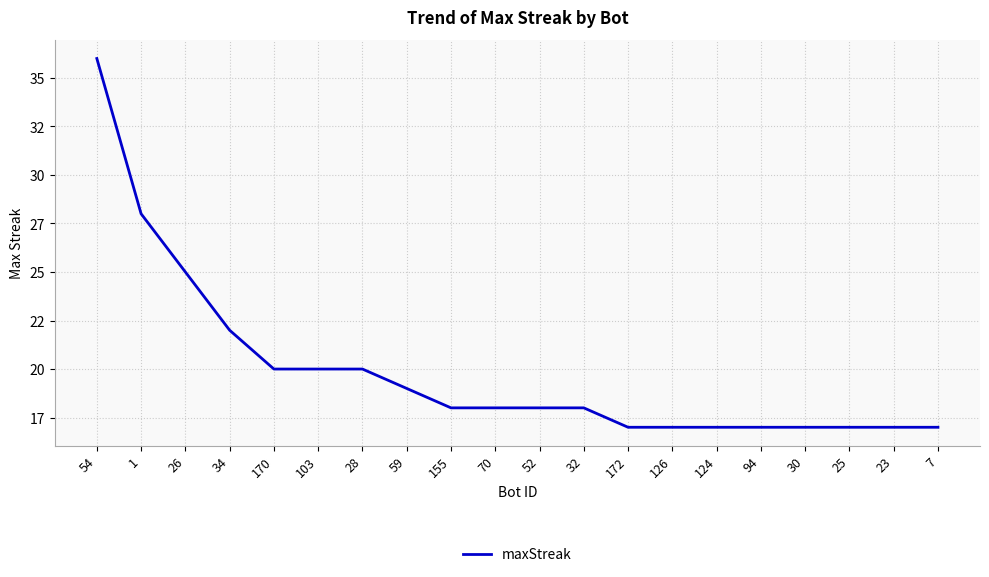

Approximately how many times larger is the value at 7 compared to 28?

0.8